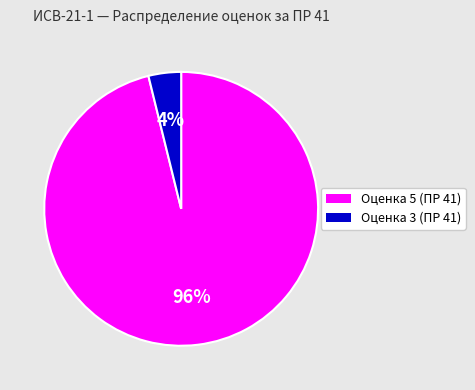

Is there any slice that represents more than half of the pie?

Yes